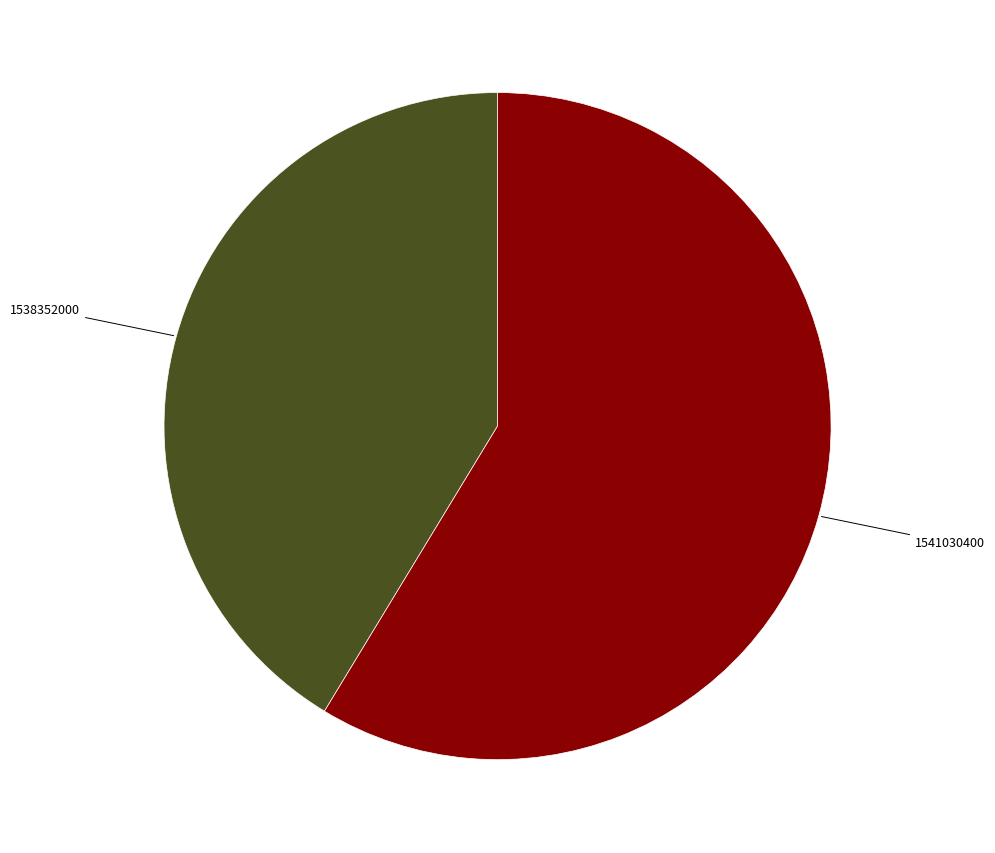

Which category has the biggest portion of the pie?

1541030400